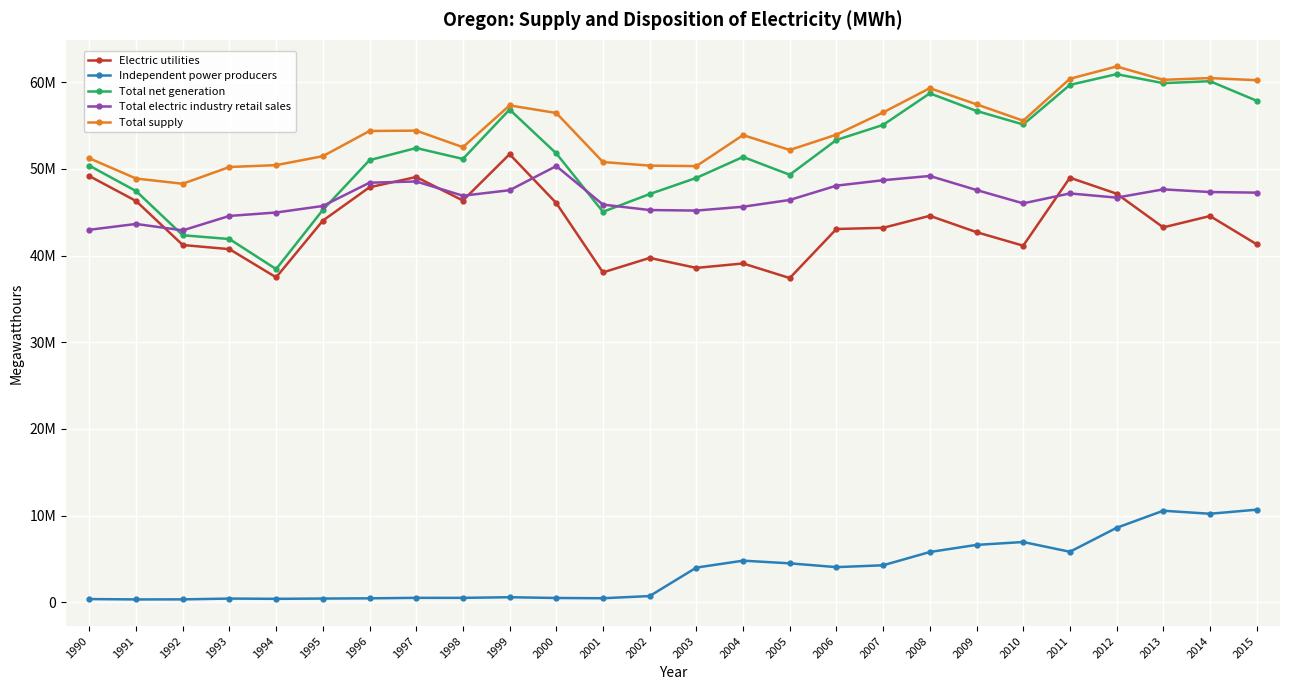

What is the total value across all series at 2001?

180255920